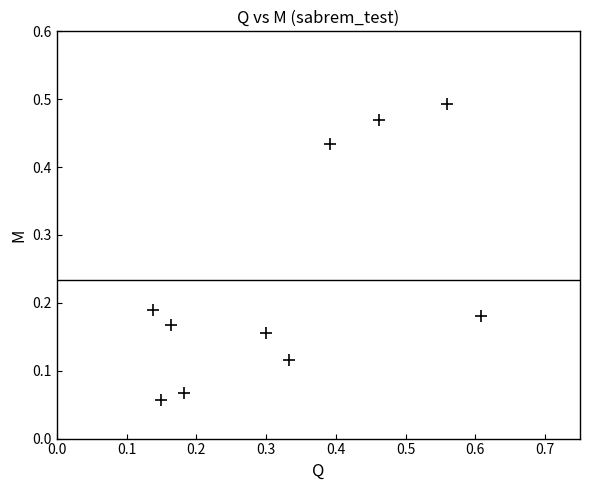

What is the average X value?

0.3